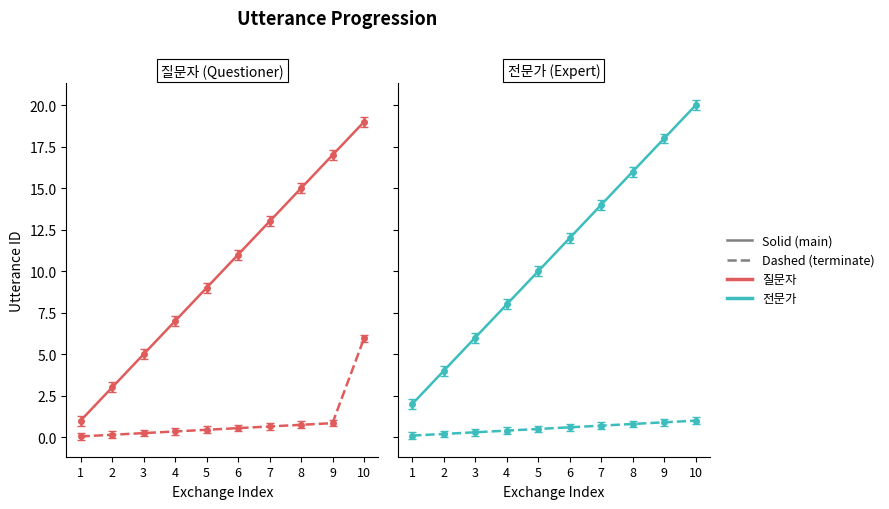

What is the difference between the questioner values at 9 and 4?

10.0